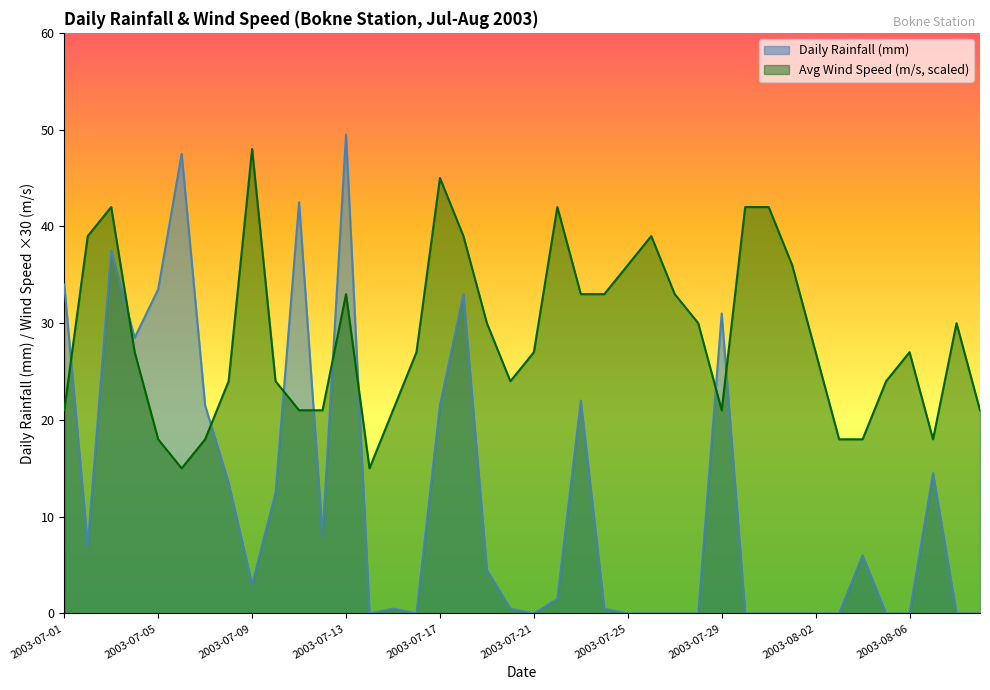

At which category is the sum across all series the highest?

2003-07-13